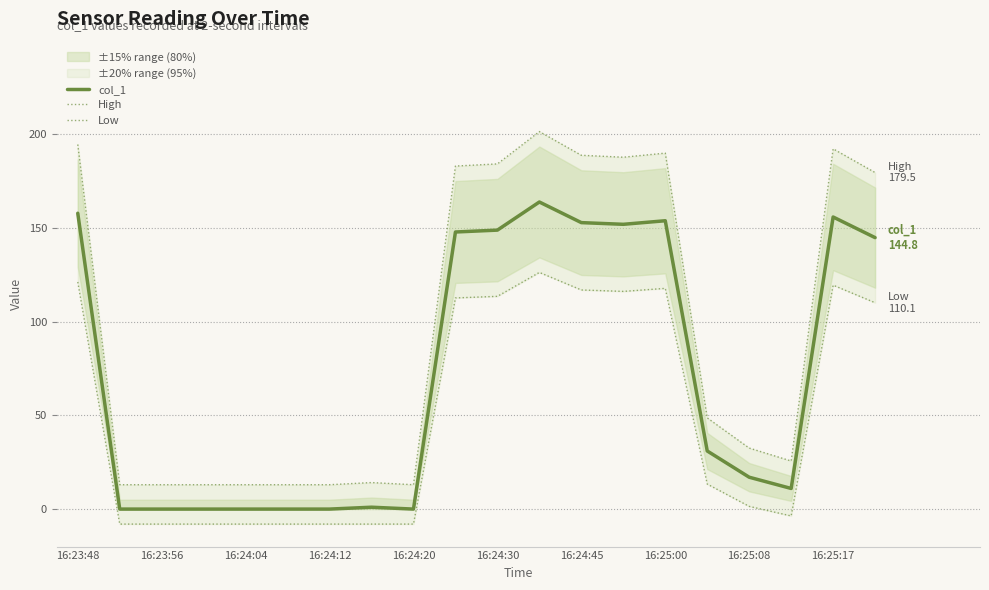

Reading right to left, what are all the values shown in this chart?

col_1: 144.8	155.8	11.0	17.0	31.0	153.8	151.9	152.8	163.8	148.8	147.8	0.0	1.0	0.0	0.0	0.0	0.0	0.0	0.0	157.8
High: 179.5	192.2	25.6	32.5	48.6	189.9	187.7	188.7	201.4	184.1	183.0	13.0	14.2	13.0	13.0	13.0	13.0	13.0	13.0	194.5
Low: 110.1	119.4	-3.7	1.4	13.3	117.7	116.1	116.9	126.2	113.5	112.6	-8.0	-8.0	-8.0	-8.0	-8.0	-8.0	-8.0	-8.0	121.1